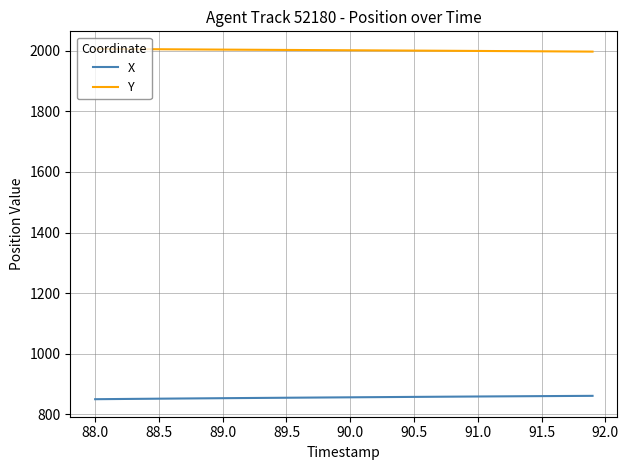

How many lines are shown in the chart?

2